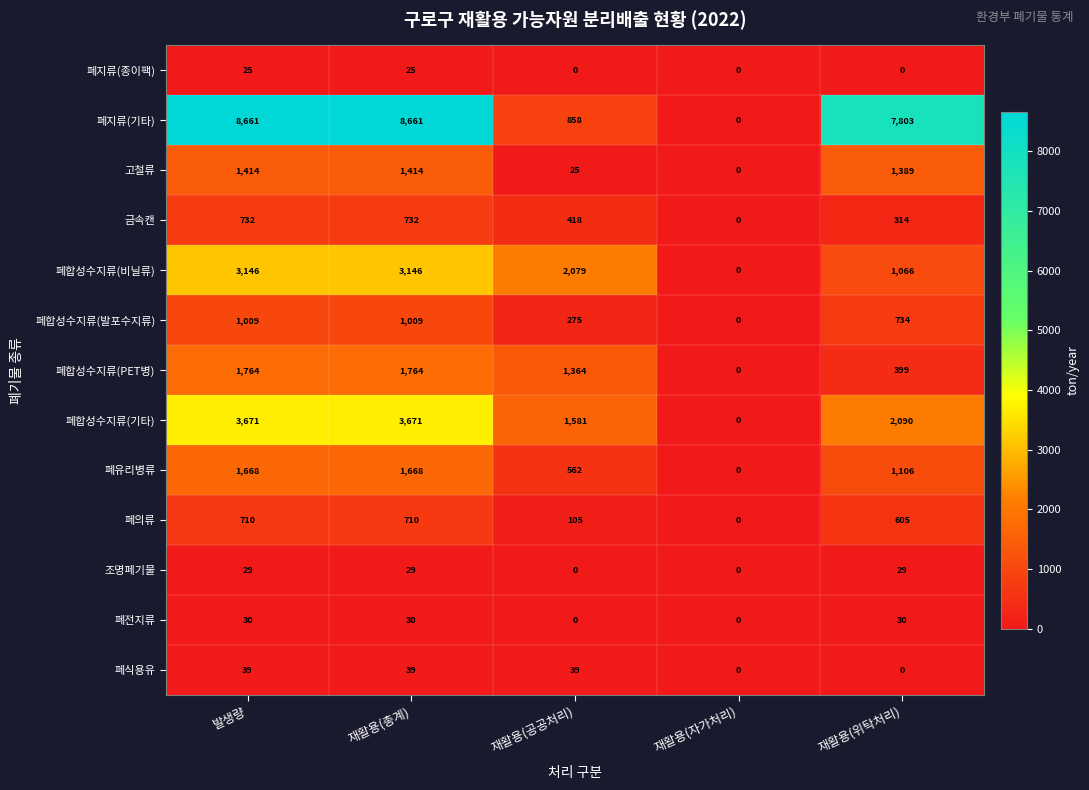

Which series changed the most between 재활용(공공처리) and 재활용(위탁처리)?

폐지류(기타)